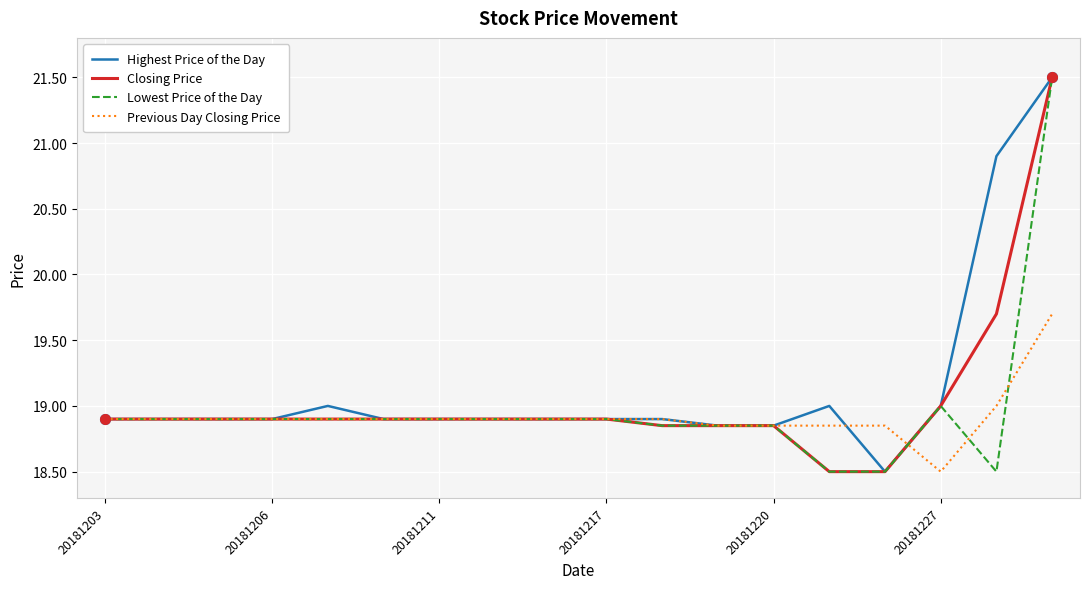

What is the highest value of the Highest Price of the Day series?

21.5